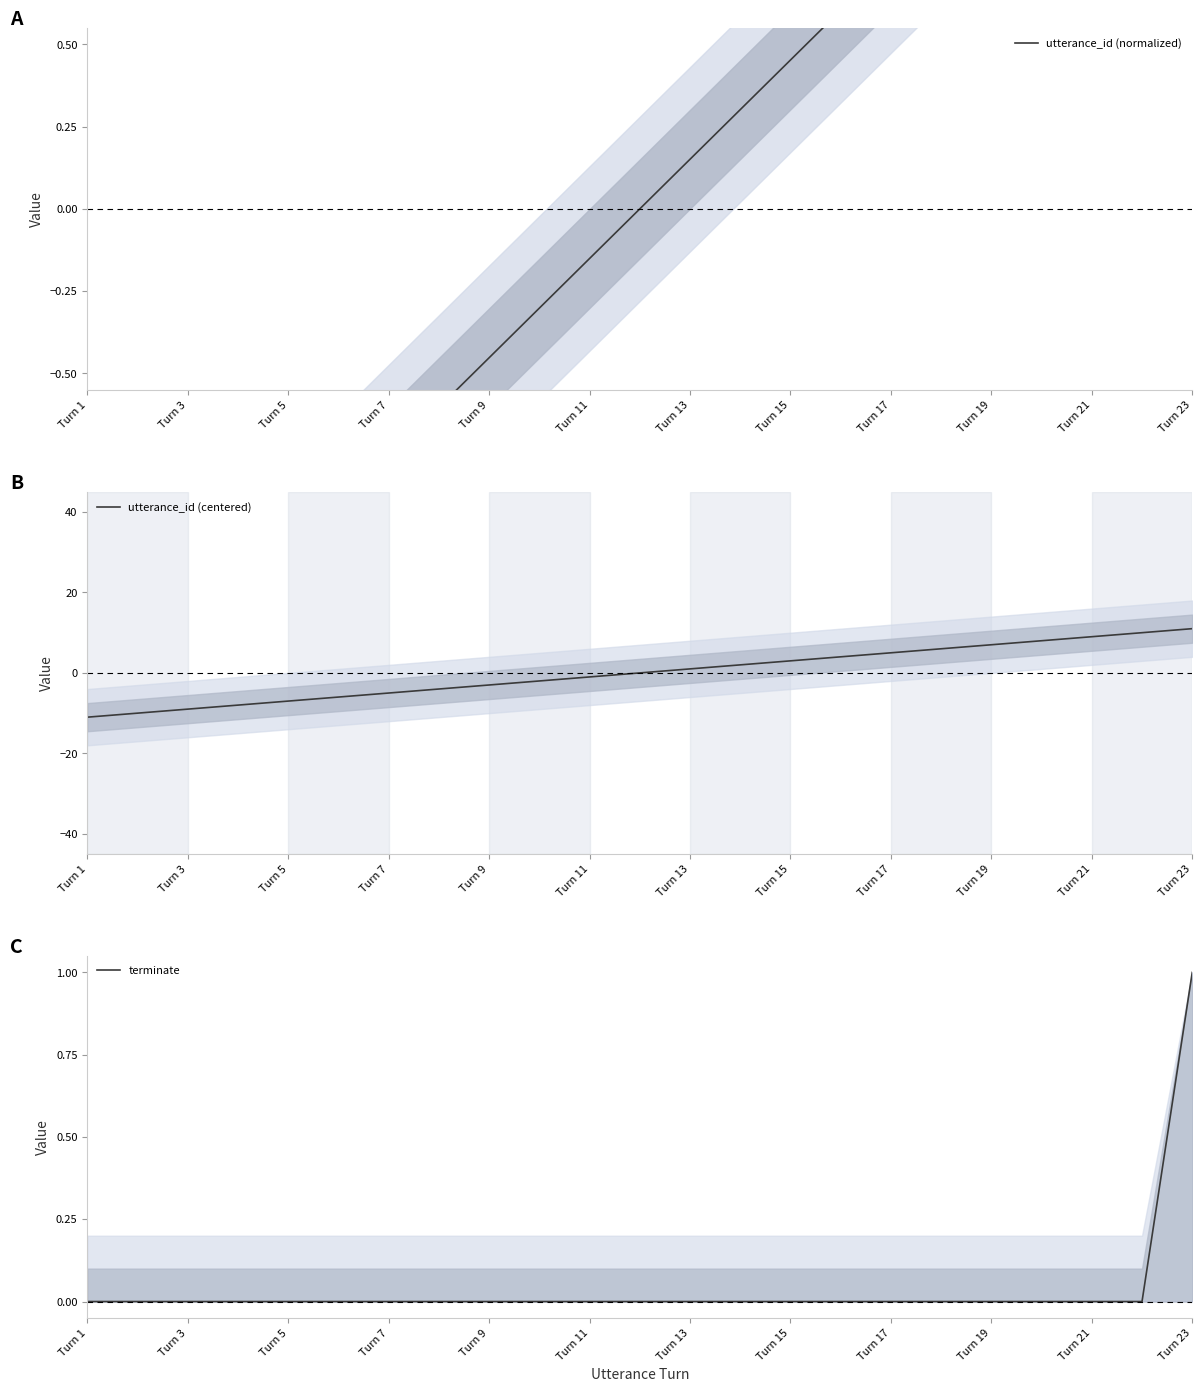

Which series has the largest total across all categories?

terminate